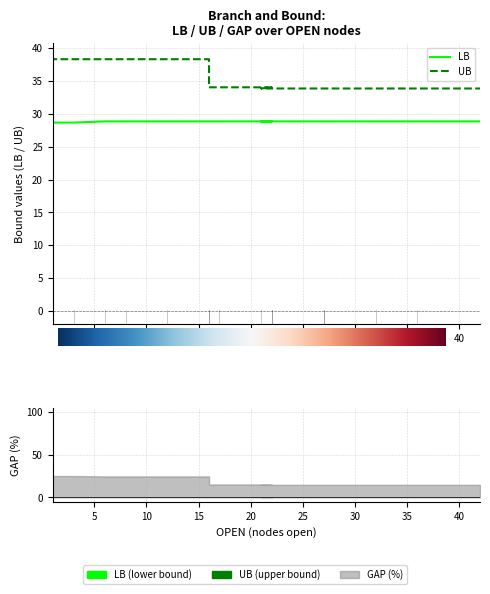

At which category is the sum across all series the highest?

5